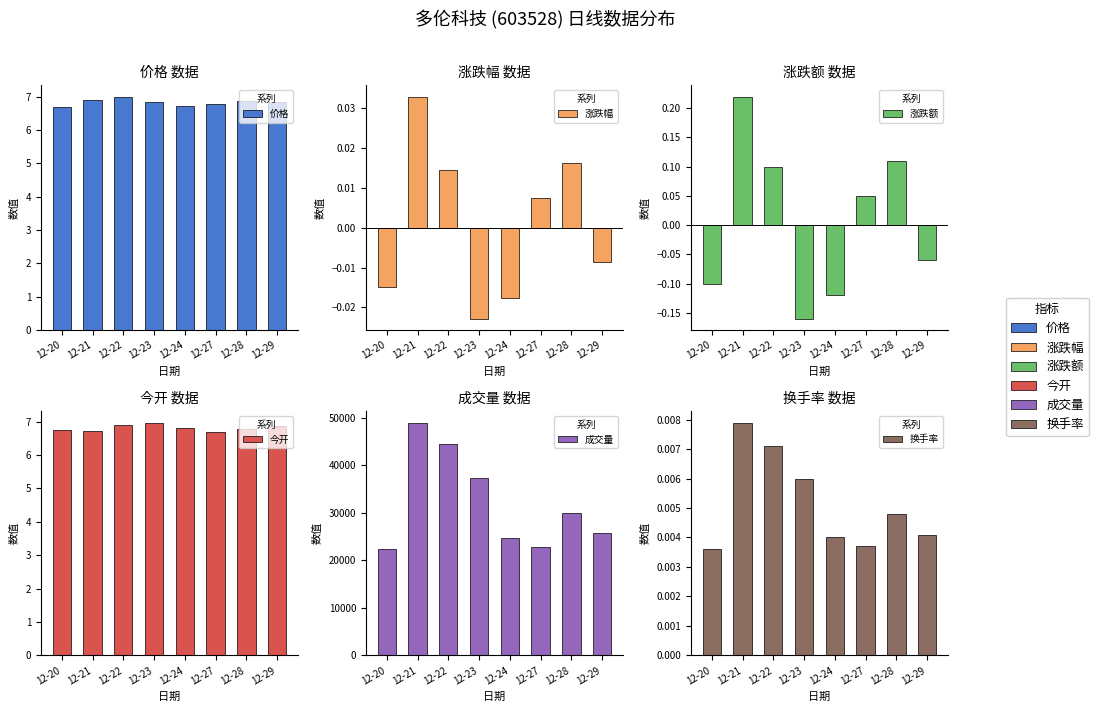

At 12-20, list the series in order from smallest to largest.

涨跌额, 涨跌幅, 换手率, 价格, 今开, 成交量